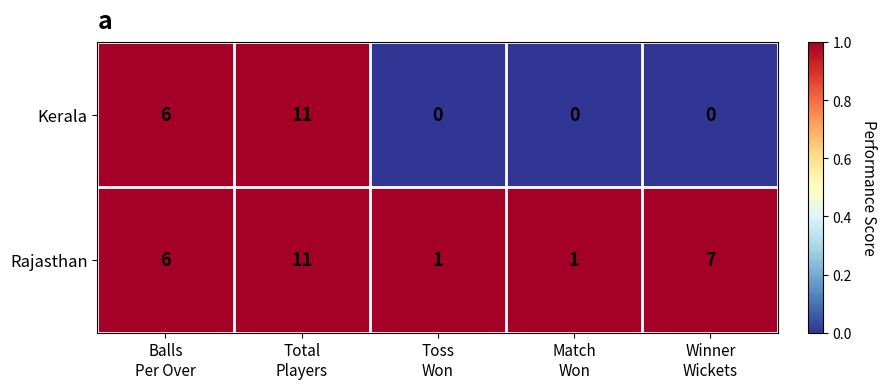

Reading right to left, what are all the values shown in this chart?

Kerala: 0	0	0	11	6
Rajasthan: 7	1	1	11	6